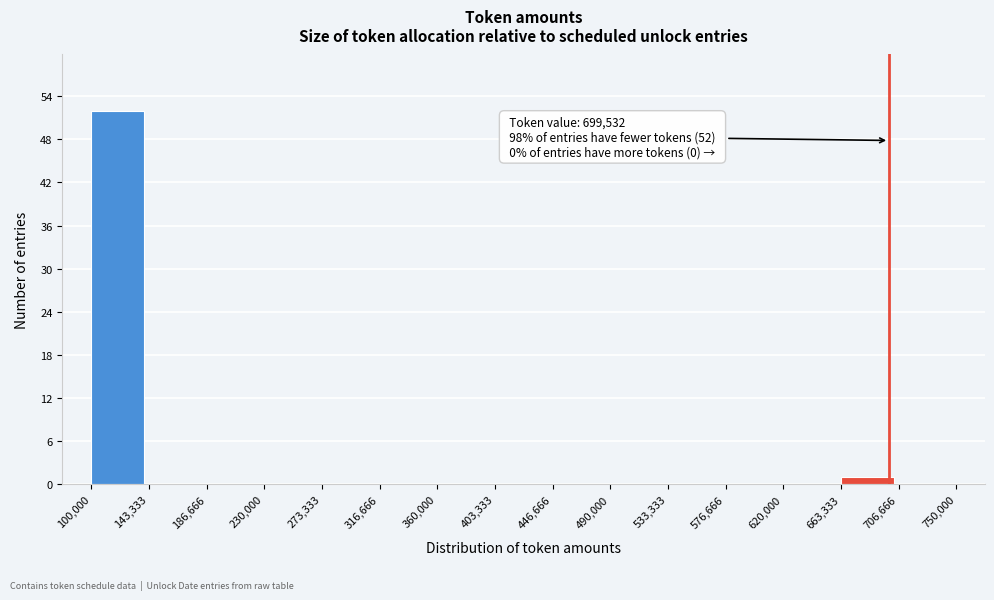

Over which range of the x-axis is the bar tallest?

100,000 to 143,333